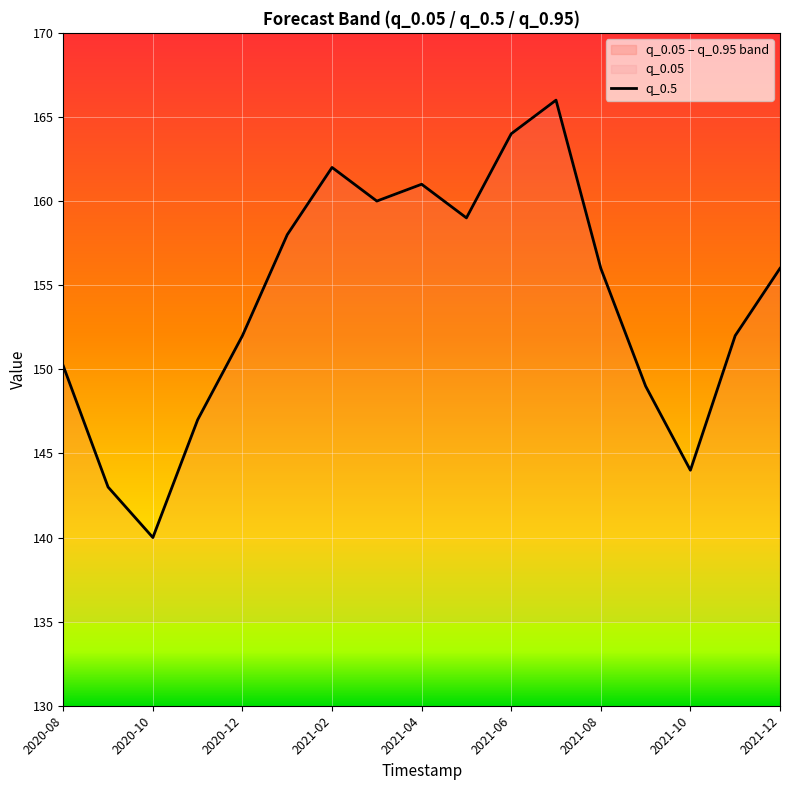

What is the difference between the maximum and minimum values?

26.0